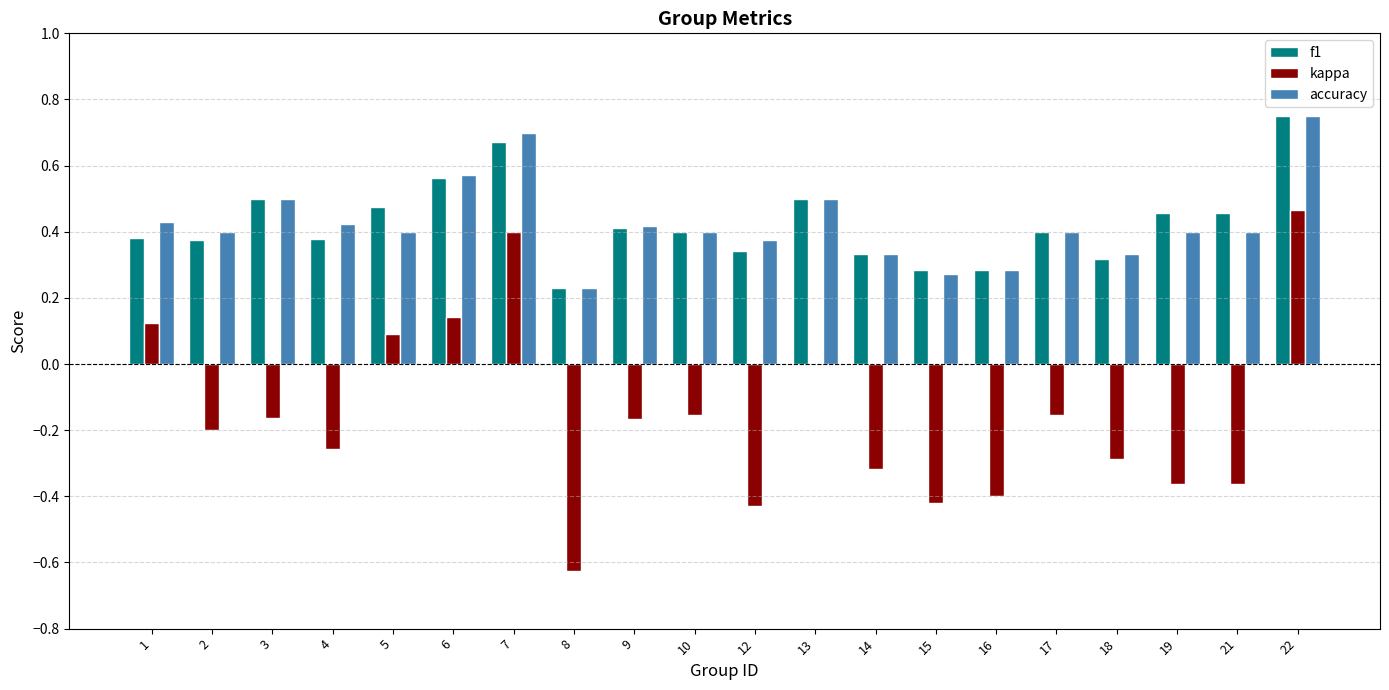

Count the number of categories in the chart.

20